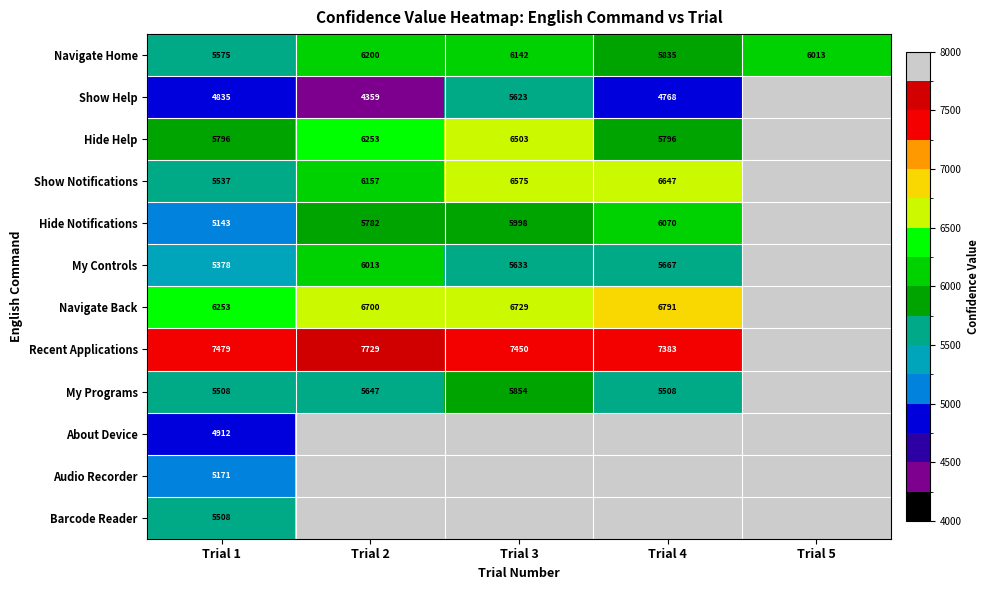

The value of Barcode Reader at Trial 1 is 5508. True or false?

True